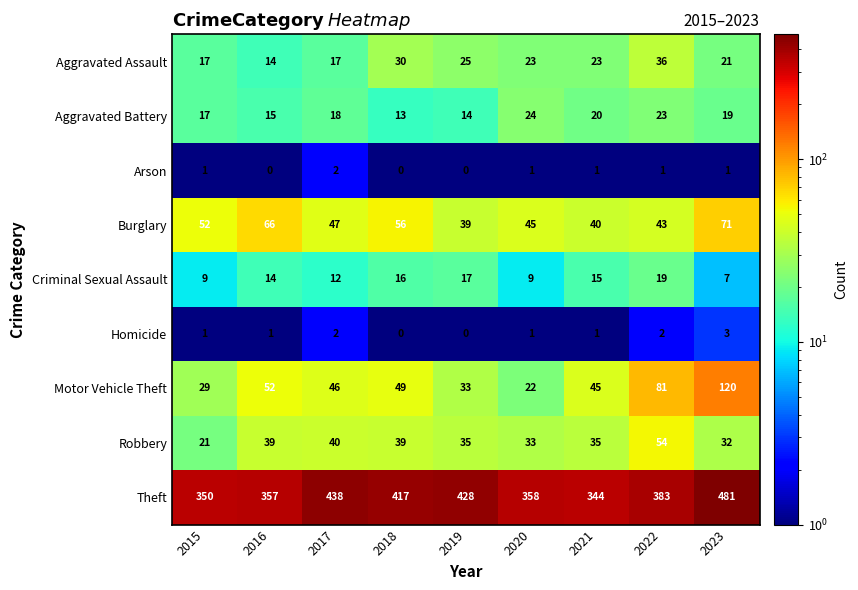

What is the difference between the maximum and minimum values in the Aggravated Assault series?

22